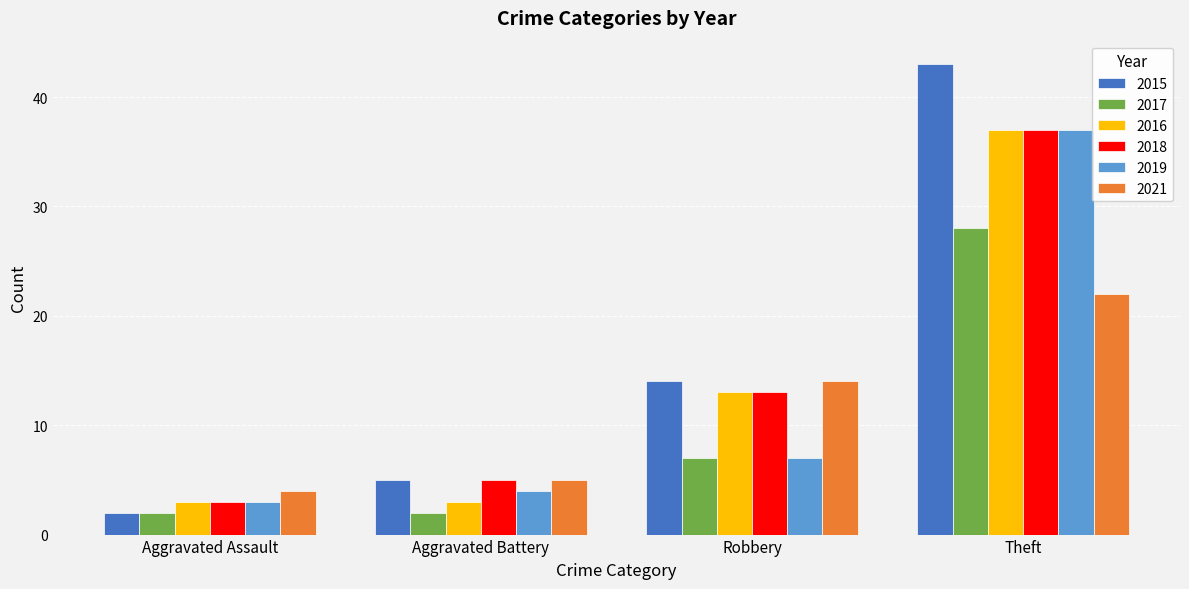

What is the sum of the 2018 values at Aggravated Battery and Theft?

42